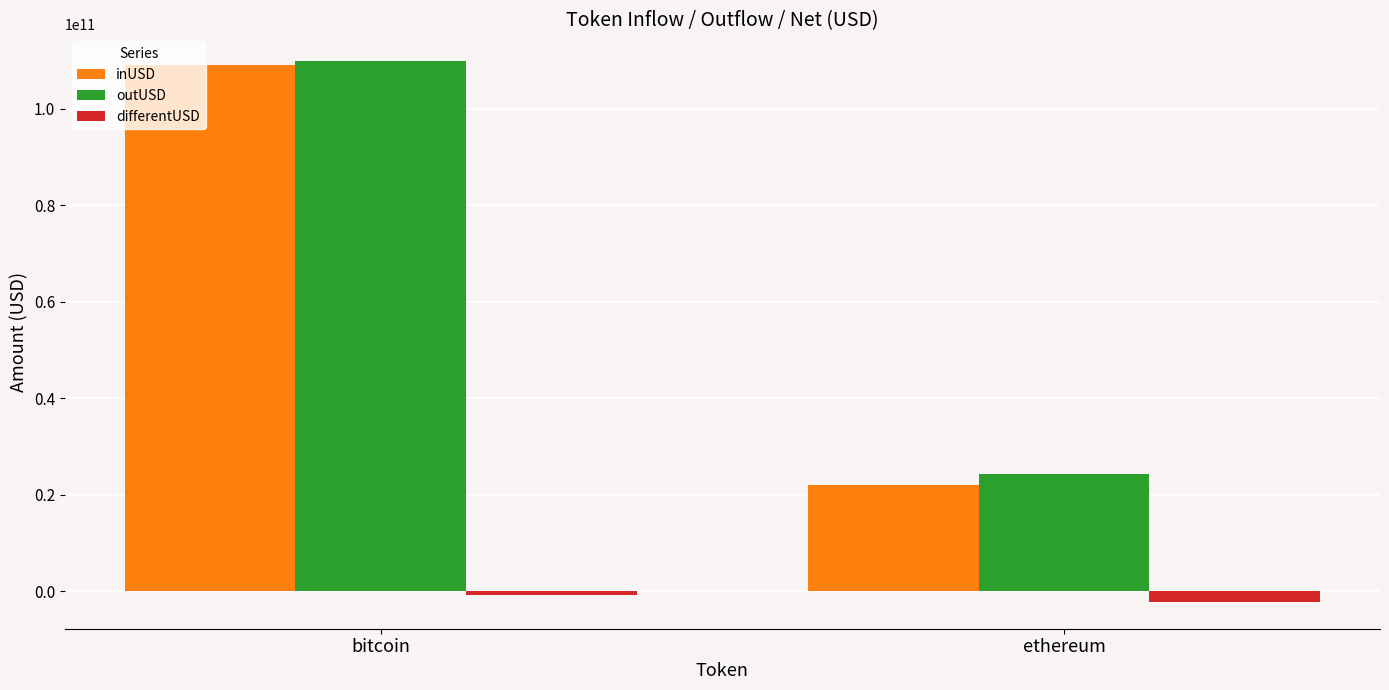

The value of differentUSD at ethereum is -2187225350.3. True or false?

True